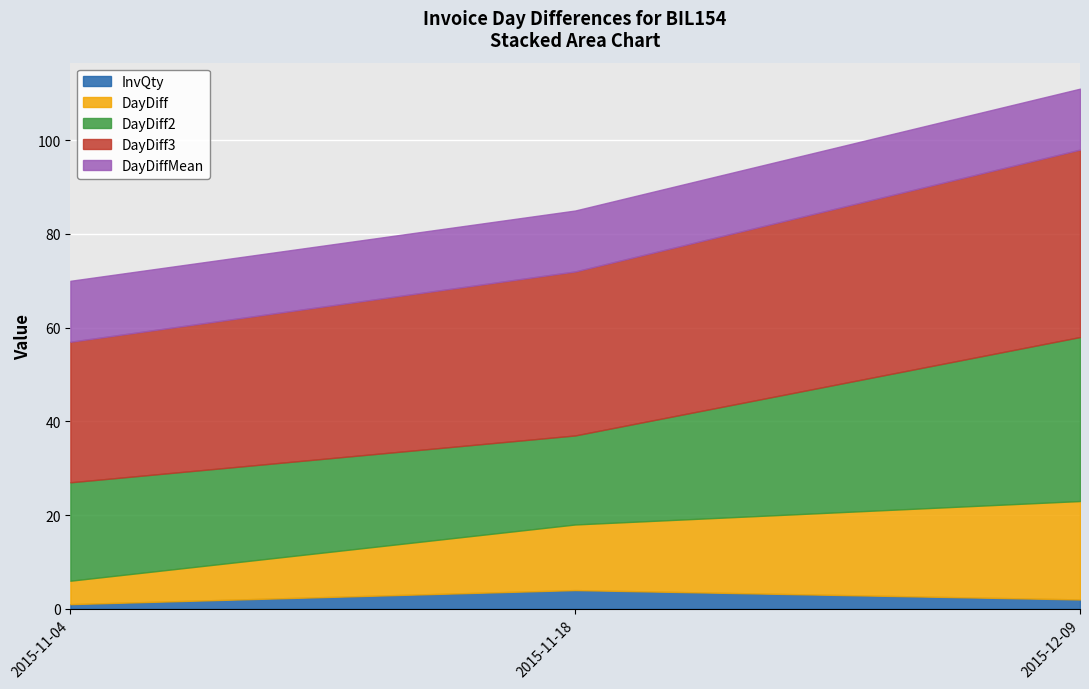

The value of DayDiff3 at 2015-11-04 is 33. True or false?

False